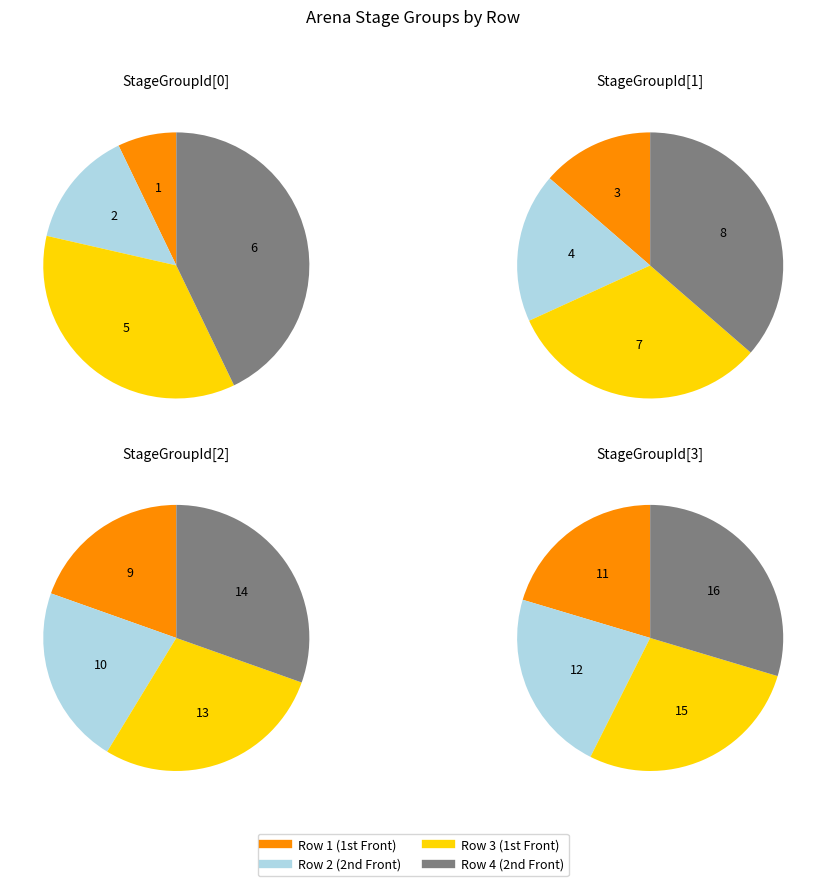

Between 2 and 3, which series saw the biggest shift?

StageGroupId[0]